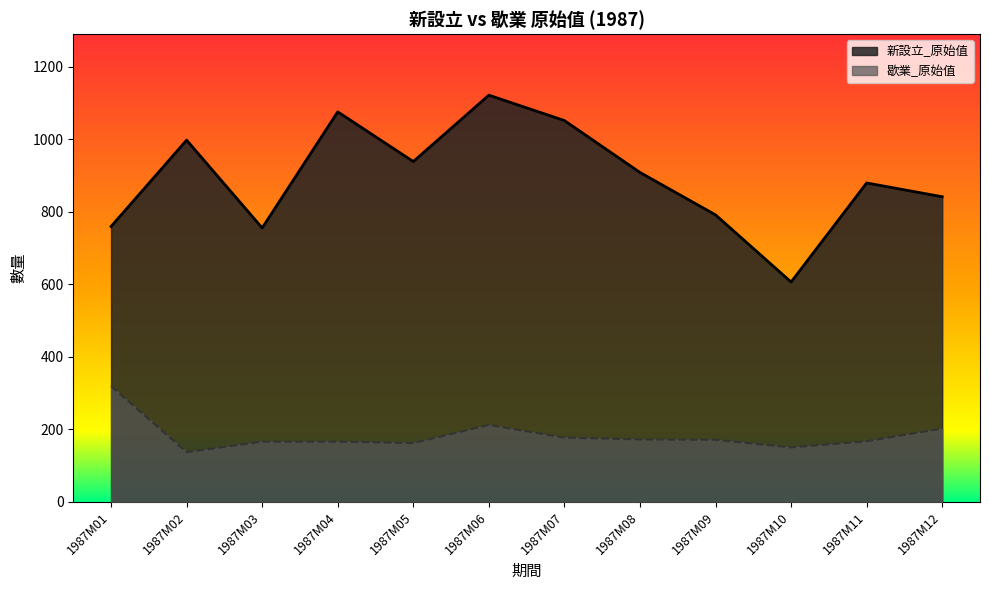

True or false: 歇業_原始值 has more than 2 points higher than both neighbors.

False